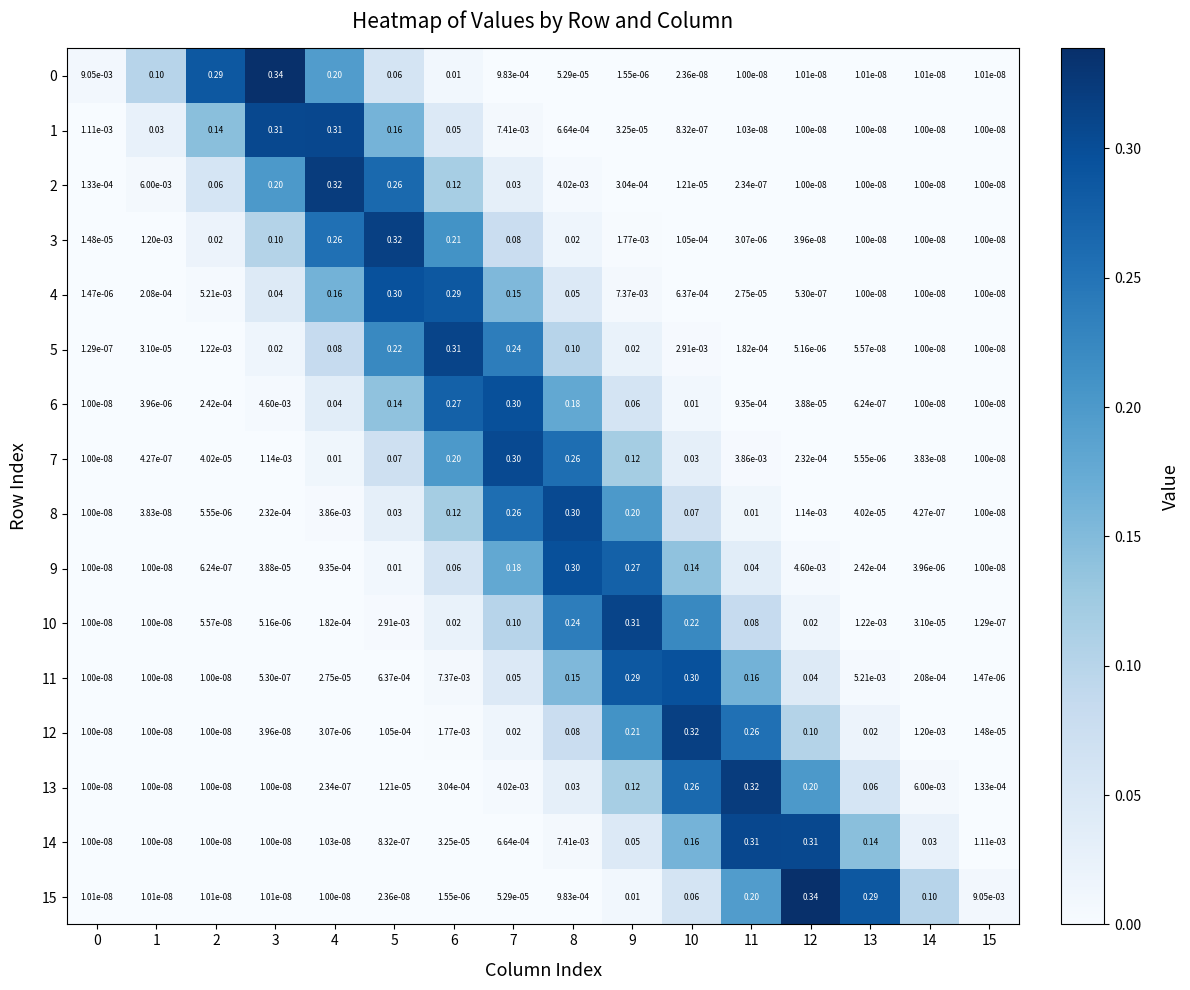

Reading left to right, transcribe all the data shown in this chart.

0: 0=0.0	1=0.1	2=0.3	3=0.3	4=0.2	5=0.1	6=0.0	7=0.0	8=0.0	9=0.0	10=0.0	11=0.0	12=0.0	13=0.0	14=0.0	15=0.0
1: 0=0.0	1=0.0	2=0.1	3=0.3	4=0.3	5=0.2	6=0.1	7=0.0	8=0.0	9=0.0	10=0.0	11=0.0	12=0.0	13=0.0	14=0.0	15=0.0
2: 0=0.0	1=0.0	2=0.1	3=0.2	4=0.3	5=0.3	6=0.1	7=0.0	8=0.0	9=0.0	10=0.0	11=0.0	12=0.0	13=0.0	14=0.0	15=0.0
3: 0=0.0	1=0.0	2=0.0	3=0.1	4=0.3	5=0.3	6=0.2	7=0.1	8=0.0	9=0.0	10=0.0	11=0.0	12=0.0	13=0.0	14=0.0	15=0.0
4: 0=0.0	1=0.0	2=0.0	3=0.0	4=0.2	5=0.3	6=0.3	7=0.1	8=0.1	9=0.0	10=0.0	11=0.0	12=0.0	13=0.0	14=0.0	15=0.0
5: 0=0.0	1=0.0	2=0.0	3=0.0	4=0.1	5=0.2	6=0.3	7=0.2	8=0.1	9=0.0	10=0.0	11=0.0	12=0.0	13=0.0	14=0.0	15=0.0
6: 0=0.0	1=0.0	2=0.0	3=0.0	4=0.0	5=0.1	6=0.3	7=0.3	8=0.2	9=0.1	10=0.0	11=0.0	12=0.0	13=0.0	14=0.0	15=0.0
7: 0=0.0	1=0.0	2=0.0	3=0.0	4=0.0	5=0.1	6=0.2	7=0.3	8=0.3	9=0.1	10=0.0	11=0.0	12=0.0	13=0.0	14=0.0	15=0.0
8: 0=0.0	1=0.0	2=0.0	3=0.0	4=0.0	5=0.0	6=0.1	7=0.3	8=0.3	9=0.2	10=0.1	11=0.0	12=0.0	13=0.0	14=0.0	15=0.0
9: 0=0.0	1=0.0	2=0.0	3=0.0	4=0.0	5=0.0	6=0.1	7=0.2	8=0.3	9=0.3	10=0.1	11=0.0	12=0.0	13=0.0	14=0.0	15=0.0
10: 0=0.0	1=0.0	2=0.0	3=0.0	4=0.0	5=0.0	6=0.0	7=0.1	8=0.2	9=0.3	10=0.2	11=0.1	12=0.0	13=0.0	14=0.0	15=0.0
11: 0=0.0	1=0.0	2=0.0	3=0.0	4=0.0	5=0.0	6=0.0	7=0.1	8=0.1	9=0.3	10=0.3	11=0.2	12=0.0	13=0.0	14=0.0	15=0.0
12: 0=0.0	1=0.0	2=0.0	3=0.0	4=0.0	5=0.0	6=0.0	7=0.0	8=0.1	9=0.2	10=0.3	11=0.3	12=0.1	13=0.0	14=0.0	15=0.0
13: 0=0.0	1=0.0	2=0.0	3=0.0	4=0.0	5=0.0	6=0.0	7=0.0	8=0.0	9=0.1	10=0.3	11=0.3	12=0.2	13=0.1	14=0.0	15=0.0
14: 0=0.0	1=0.0	2=0.0	3=0.0	4=0.0	5=0.0	6=0.0	7=0.0	8=0.0	9=0.1	10=0.2	11=0.3	12=0.3	13=0.1	14=0.0	15=0.0
15: 0=0.0	1=0.0	2=0.0	3=0.0	4=0.0	5=0.0	6=0.0	7=0.0	8=0.0	9=0.0	10=0.1	11=0.2	12=0.3	13=0.3	14=0.1	15=0.0